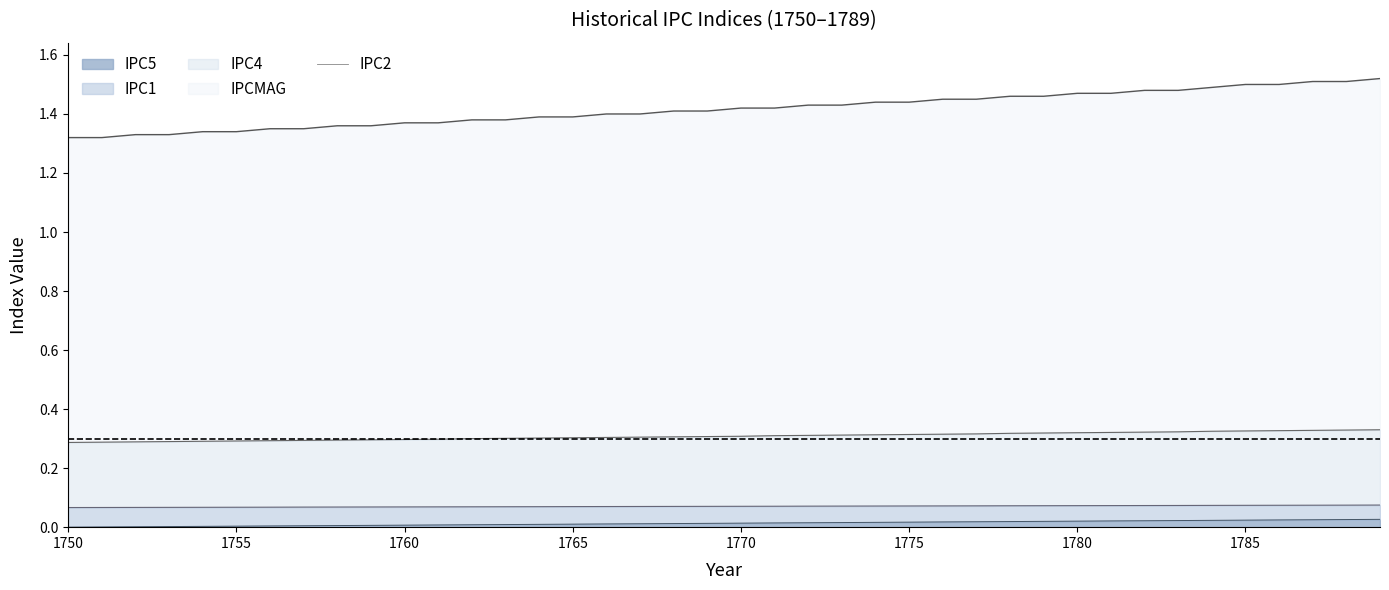

What is the sum of the IPCMAG values at 1780 and 1782?

3.0